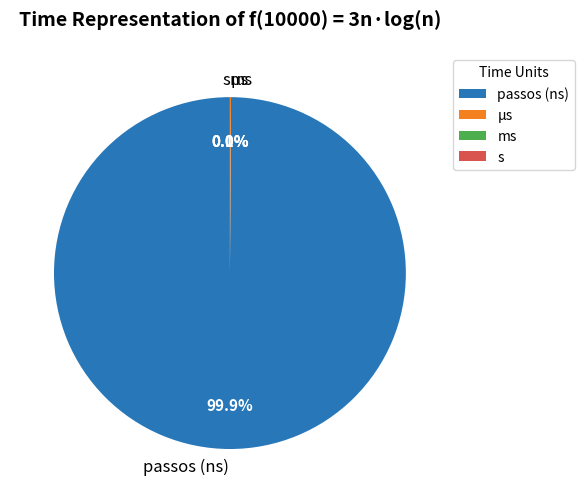

What portion of the pie excludes s?

100.0%